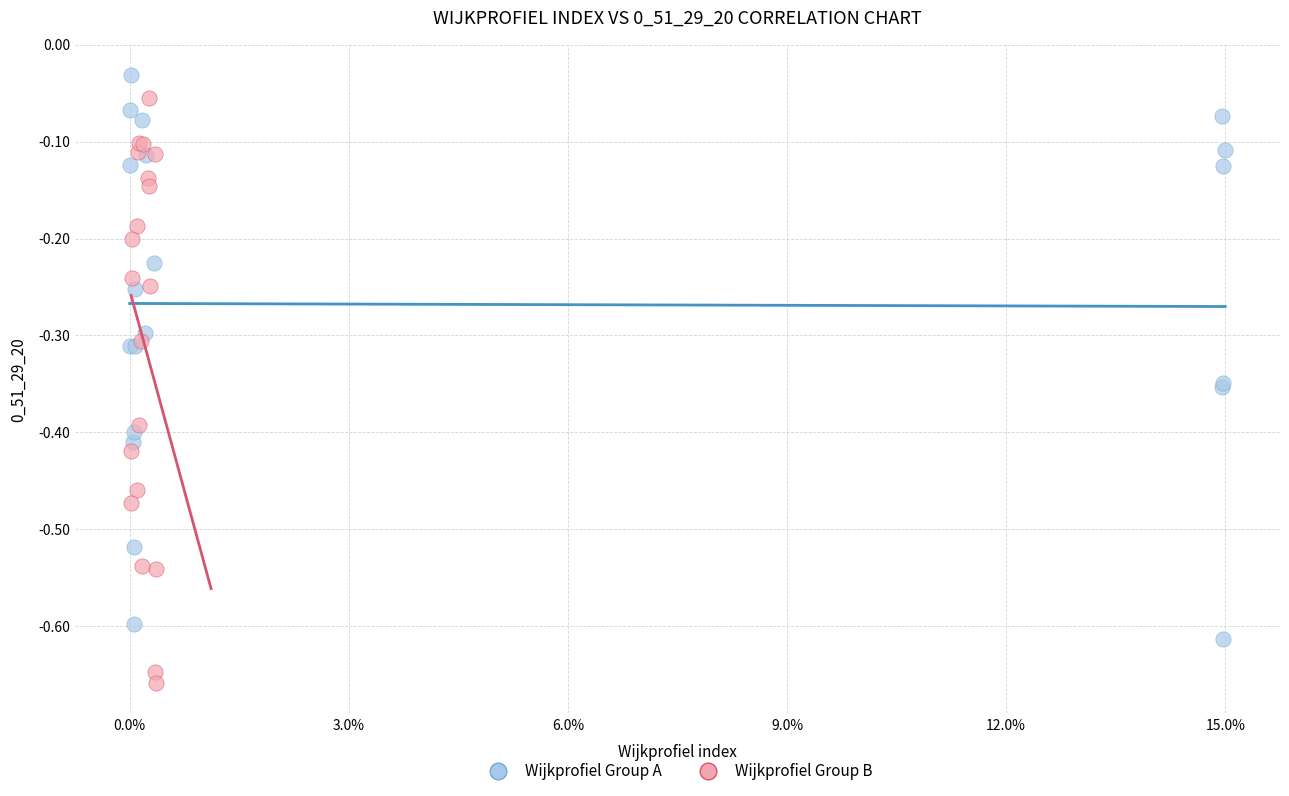

Which series reaches the minimum Y coordinate?

Wijkprofiel Group B